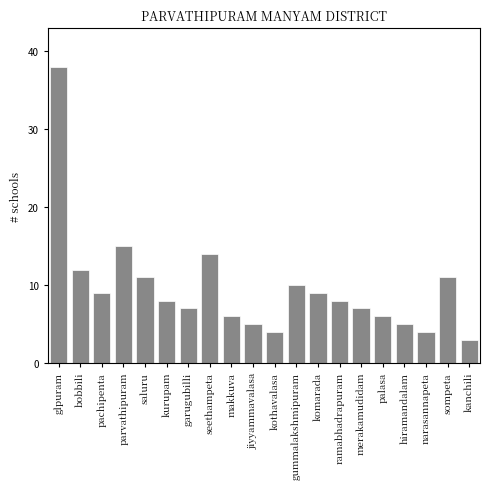

Reading left to right, transcribe all the data shown in this chart.

glpuram=38	bobbili=12	pachipenta=9	parvathipuram=15	saluru=11	kurupam=8	garugubilli=7	seethampeta=14	makkuva=6	jiyyammavalasa=5	kothavalasa=4	gummalakshmipuram=10	komarada=9	ramabhadrapuram=8	merakamudidam=7	palasa=6	hiramandalam=5	narasannapeta=4	sompeta=11	kanchili=3